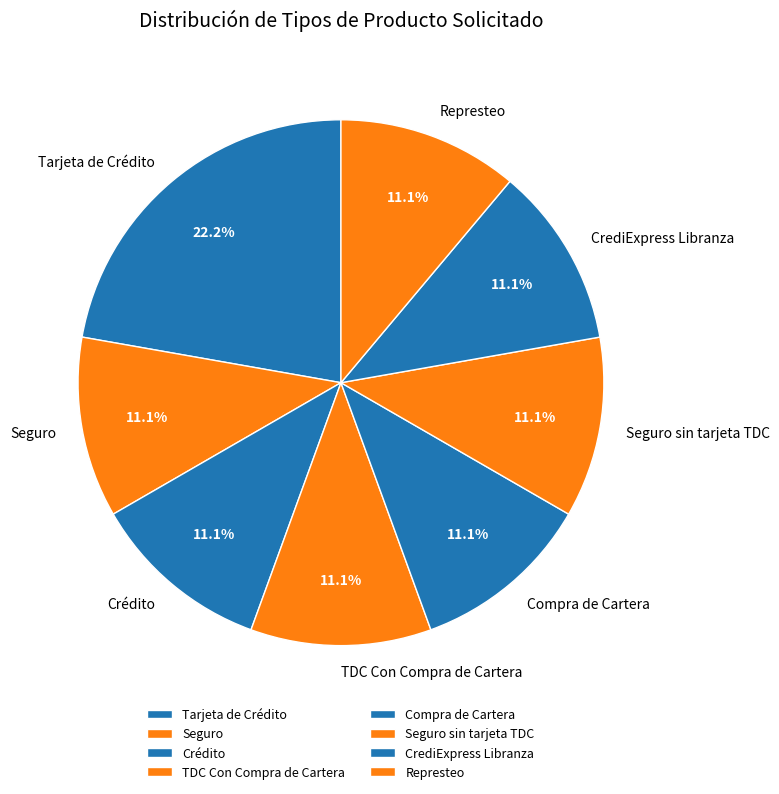

Which slice is the largest?

Tarjeta de Crédito